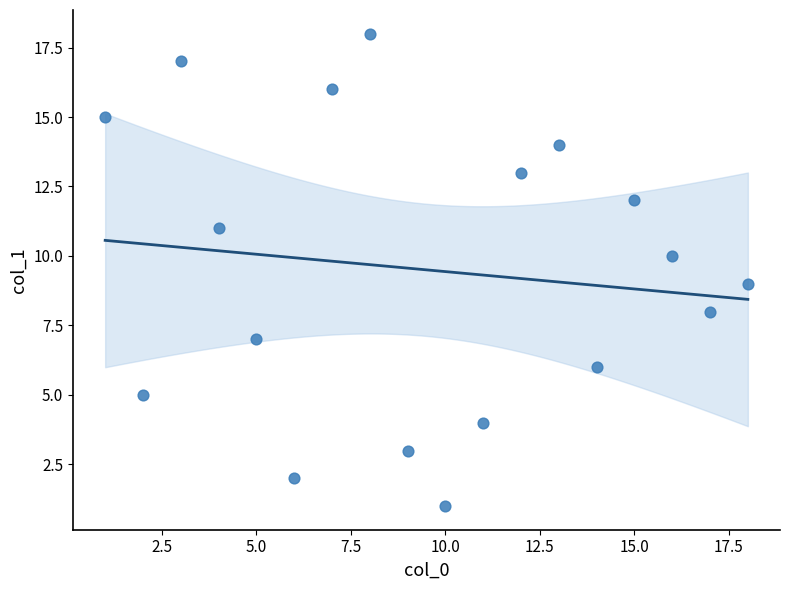

What is the range of X values (max minus min)?

17